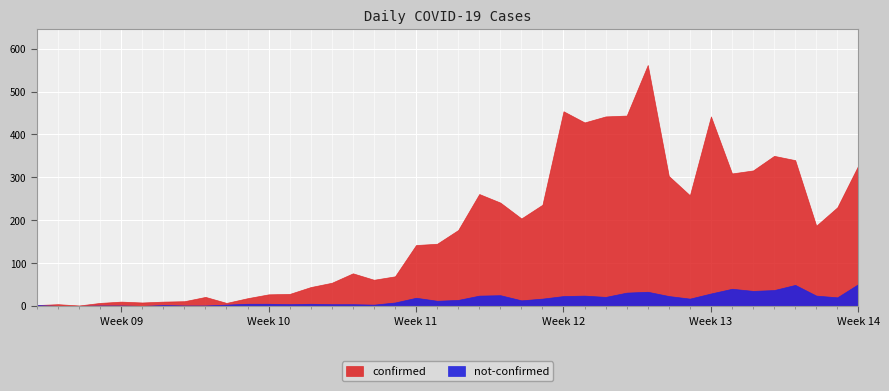

Which series changed the most between 2020-03-09 and 2020-04-03?

confirmed